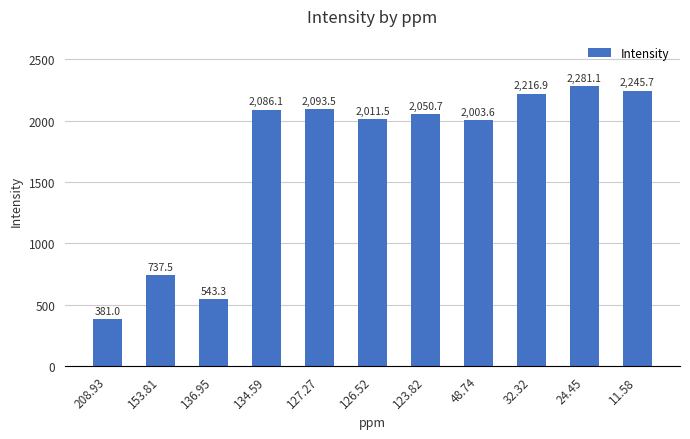

What position from the left is 153.81?

2